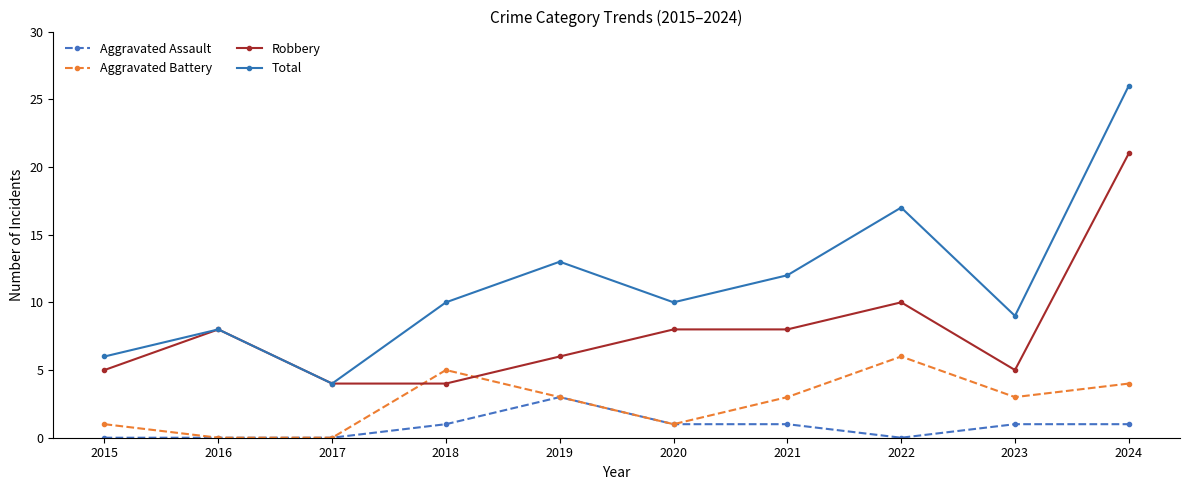

Does the chart have visible grid lines?

No